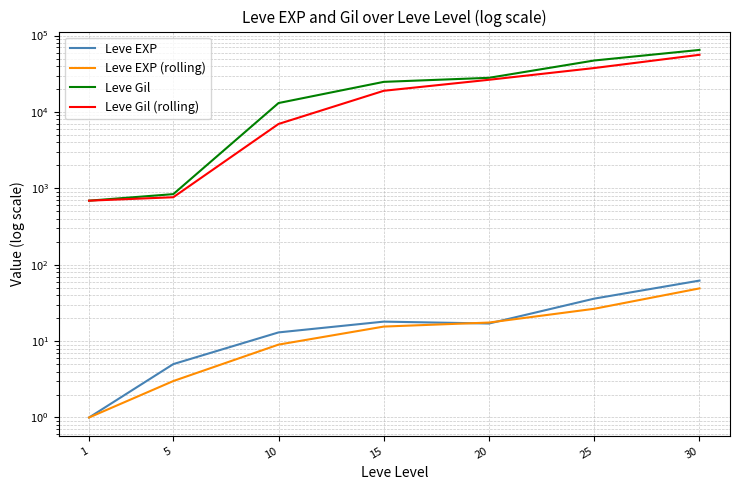

Where do Leve EXP and Leve EXP (rolling) first cross each other?

15 and 20